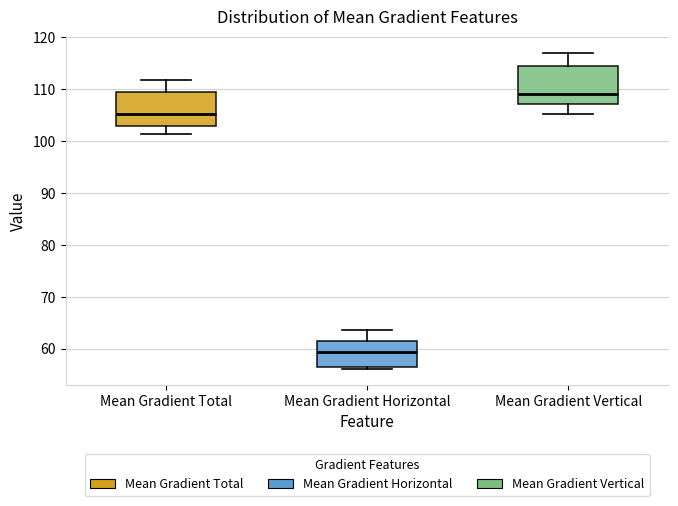

Where is the lower edge of the box for Mean Gradient Horizontal on the y-axis? The values are not printed on the chart, so give them approximately, as read against the axis.

57